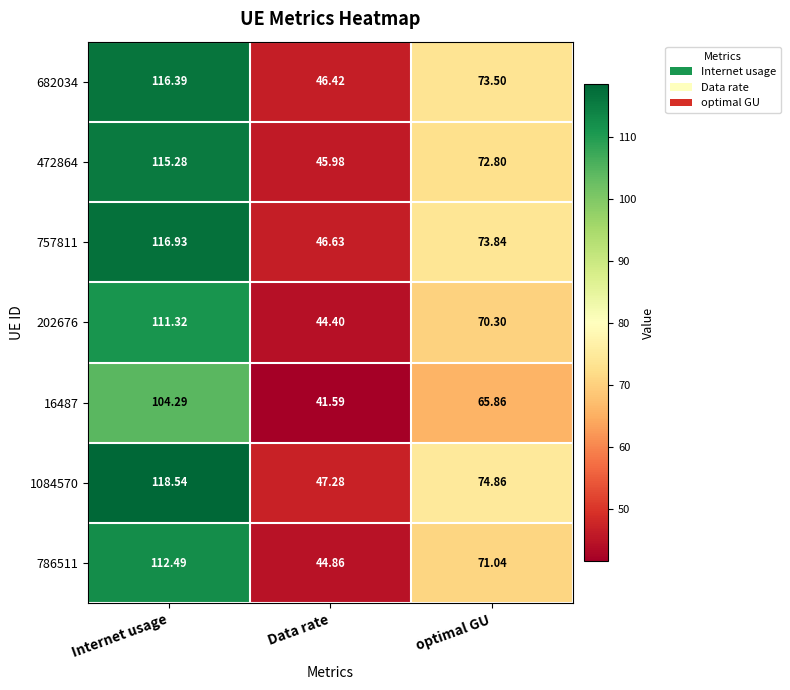

Which category has the lowest value across all series?

Data rate